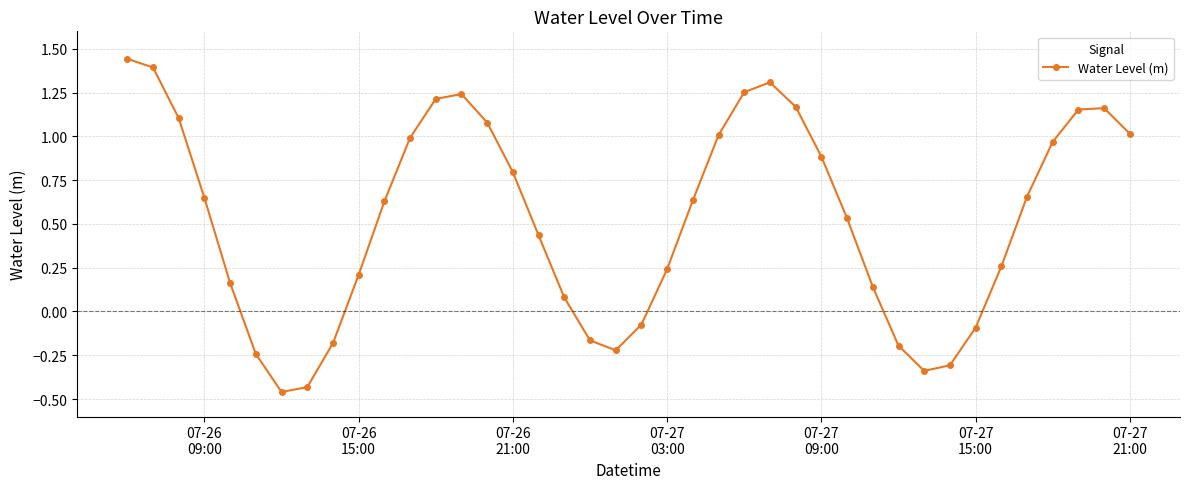

Count the number of categories in the chart.

40